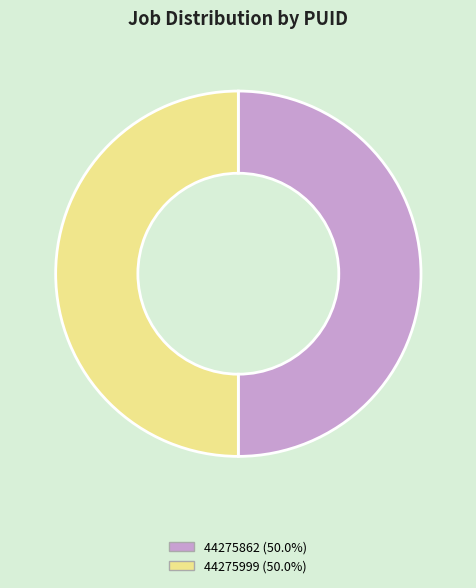

What is the ratio of the value at 44275999 to the value at 44275862?

1.0